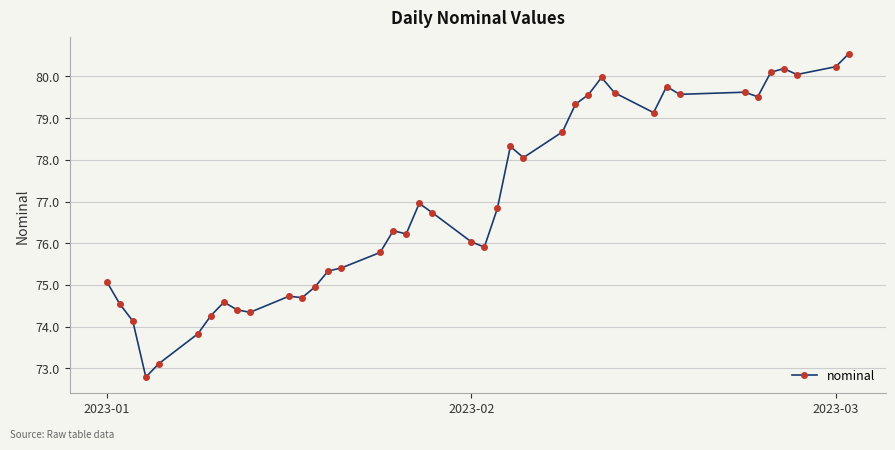

What is the value of the 26th point from the left?

78.7